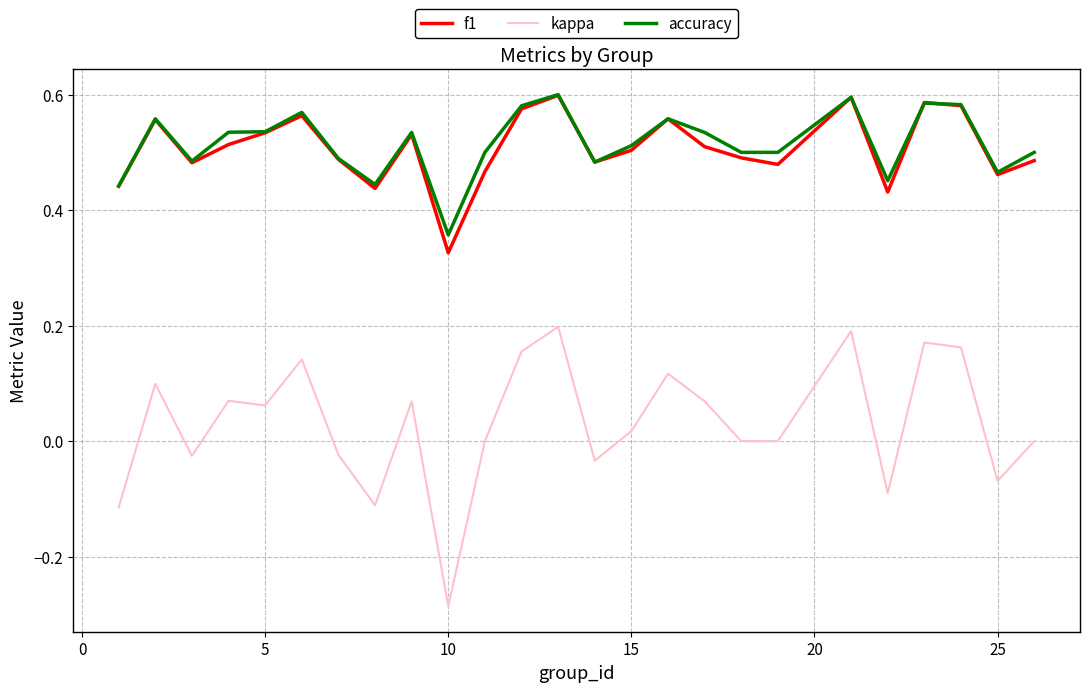

True or false: f1 and kappa cross at least once.

False